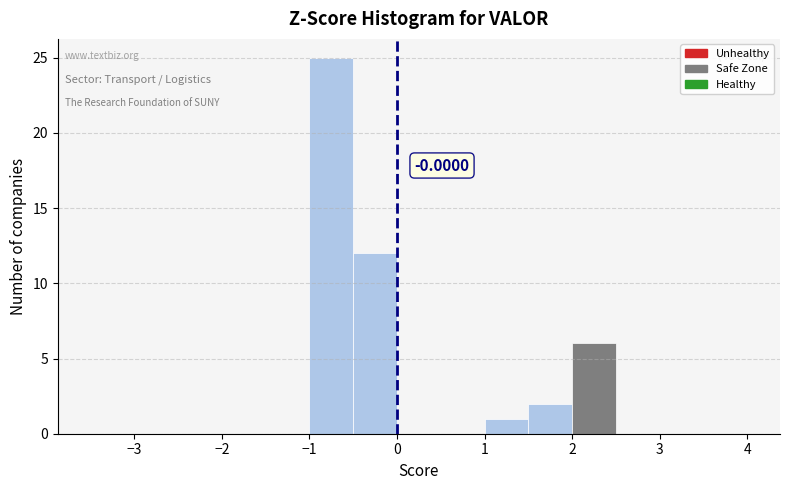

Over which range of the x-axis is the bar tallest?

-1.0 to -0.5